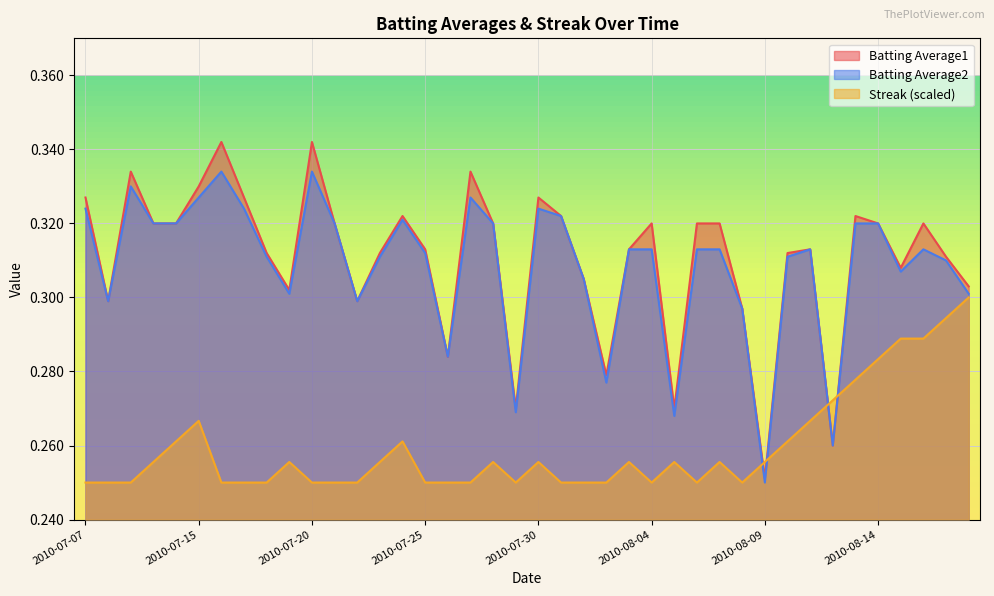

True or false: Batting Average1 has a value of 0.1 at 2010-08-08.

False